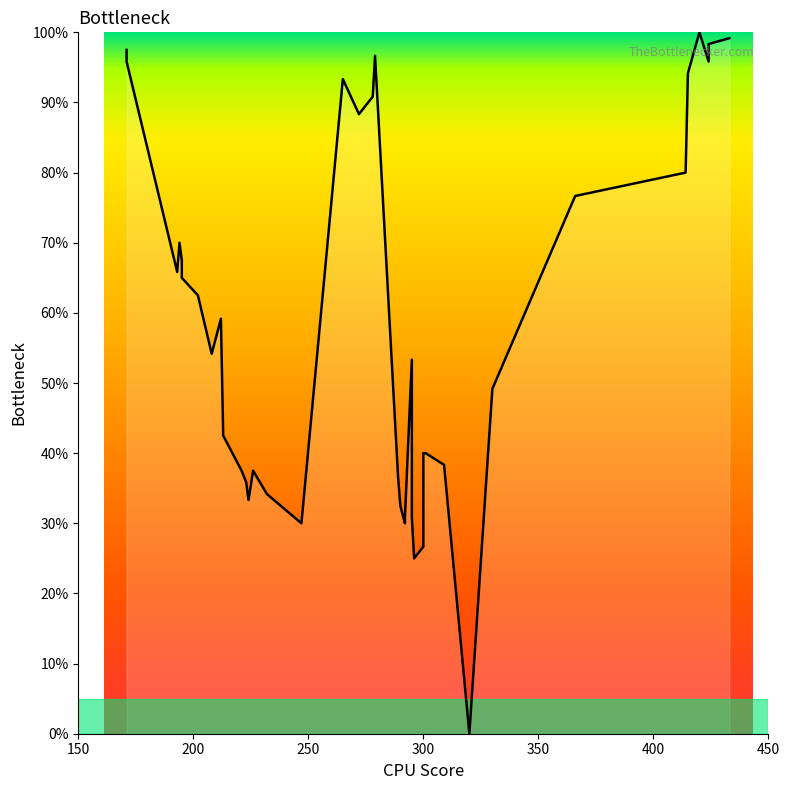

The value at 32 is 11.7. True or false?

False